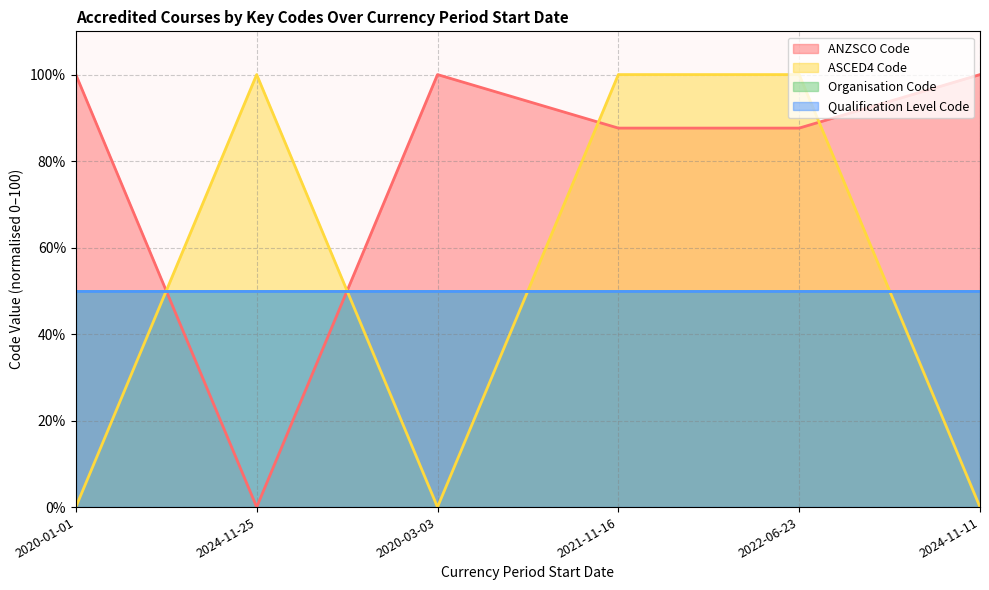

At how many categories does at least one series exceed 77?

6